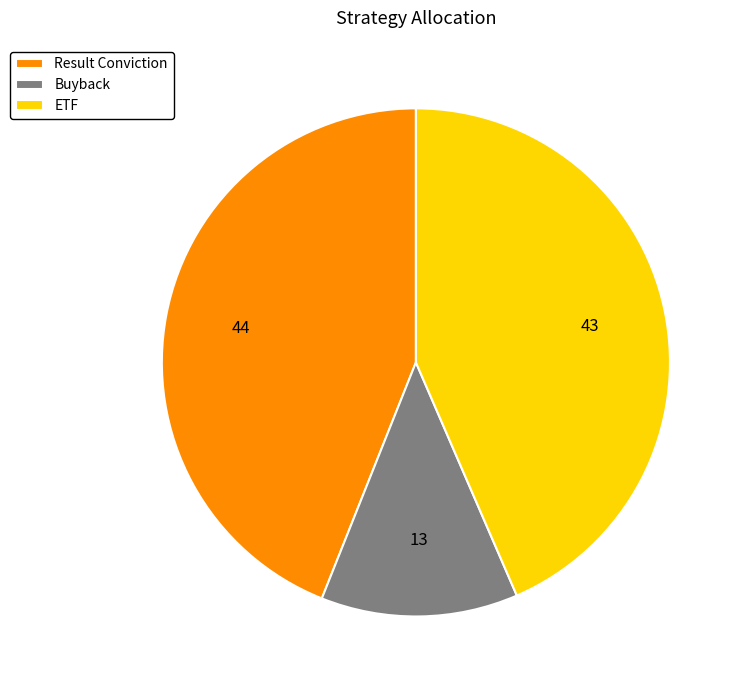

Which has a higher value, Buyback or Result Conviction?

Result Conviction